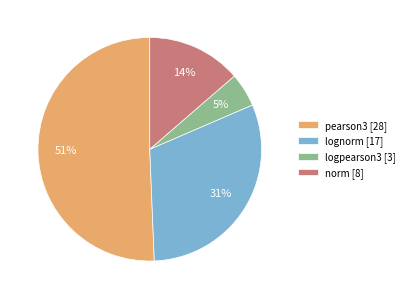

How many segments does this pie chart have?

4